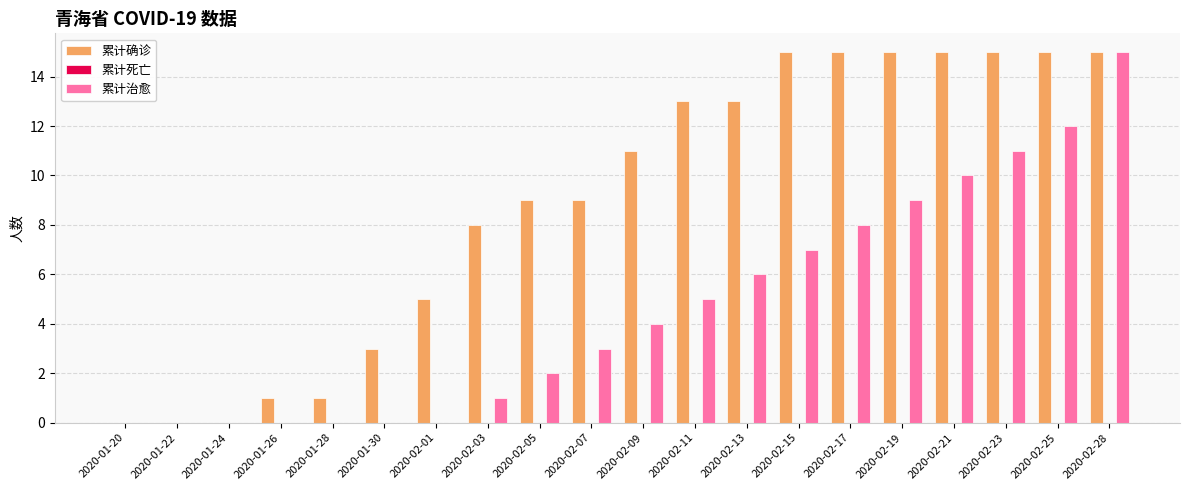

The 累计治愈 series shows 0 at 2020-01-20. True or false?

True